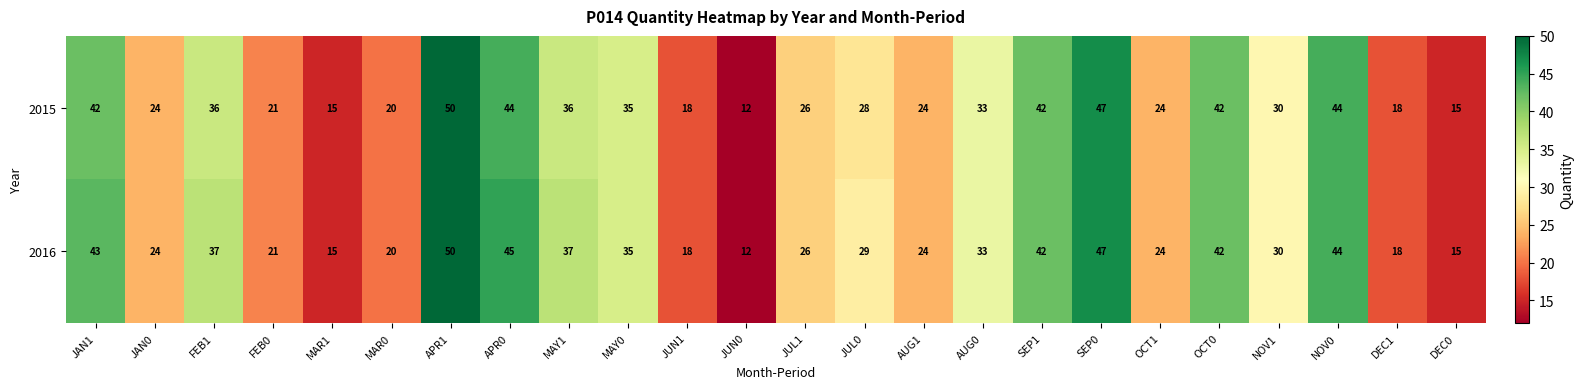

At which label does 2016 first exceed 30?

JAN1